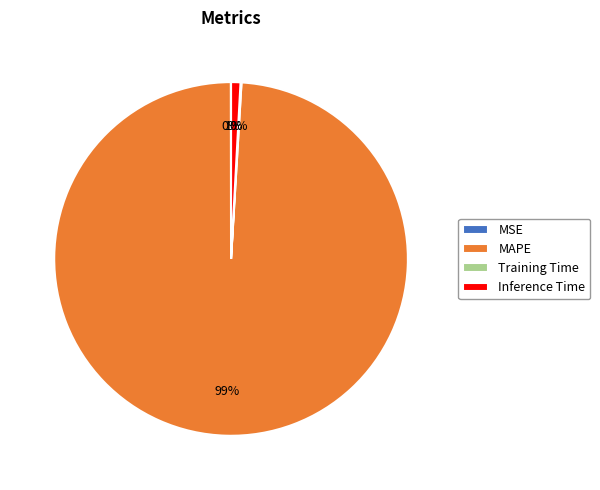

To the nearest percent, what is the difference between the largest and smallest slice percentages?

99%